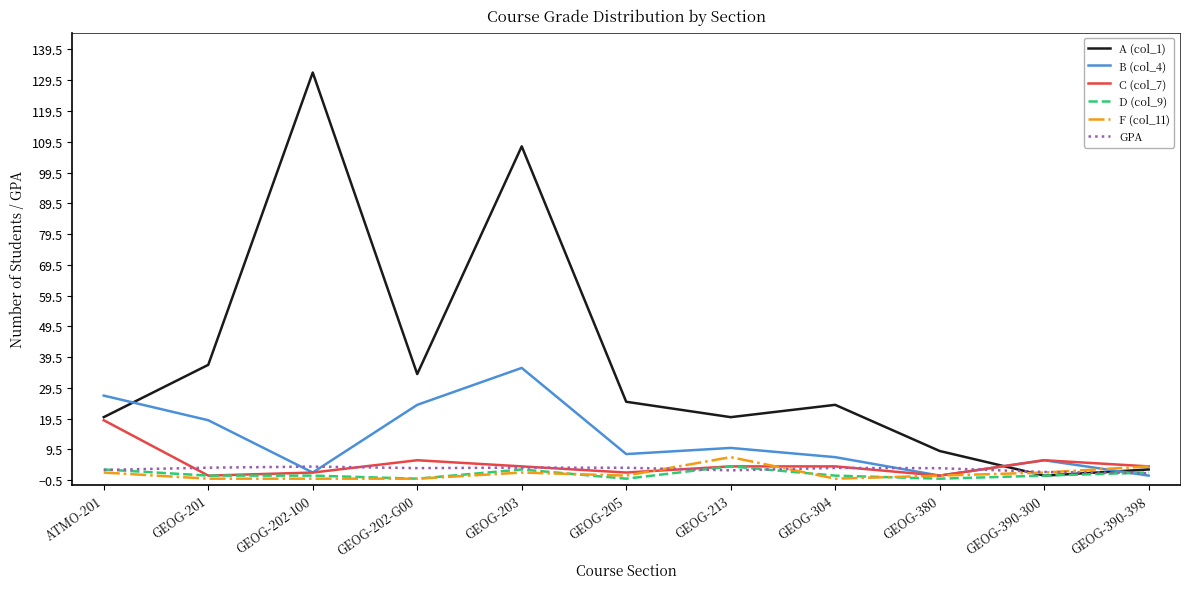

Which series has the widest spread of values?

A (col_1)